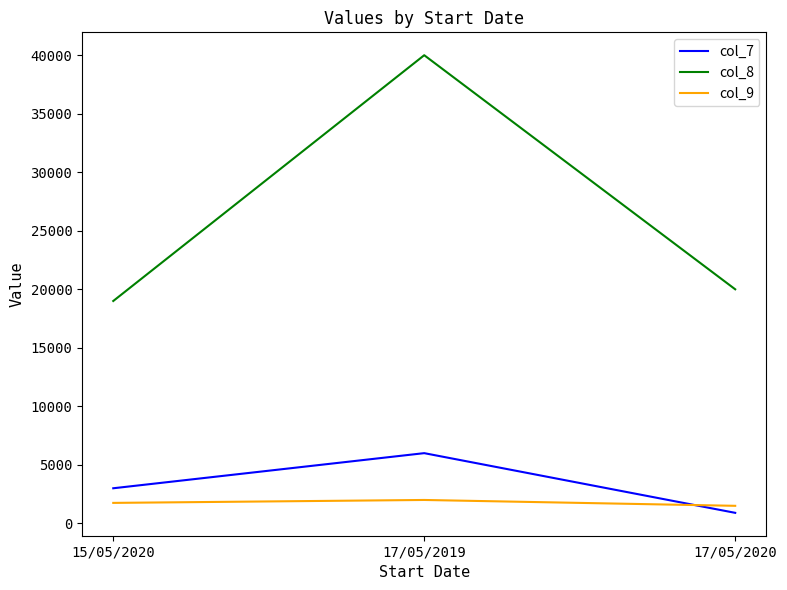

What is the smallest value displayed?

900